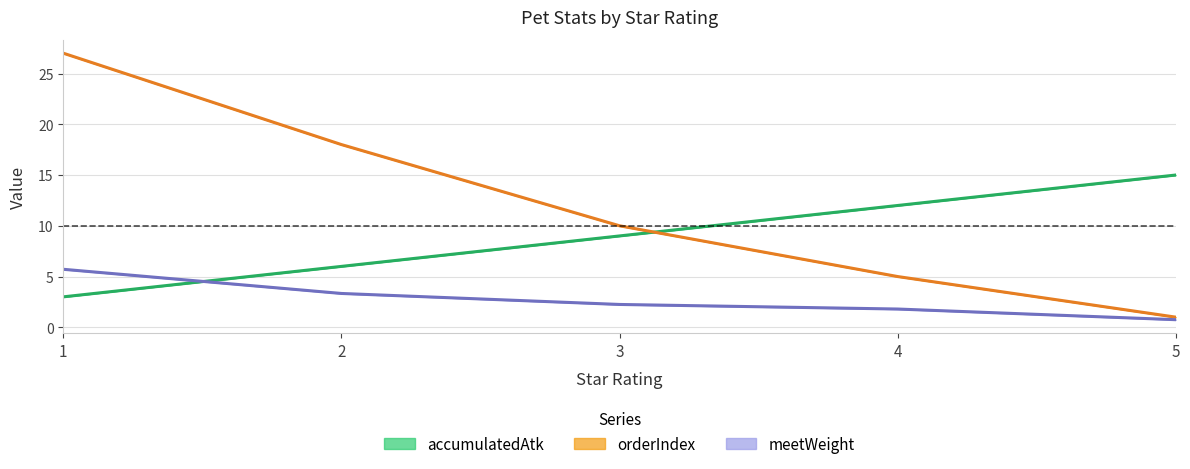

Count the number of data series in this chart.

3